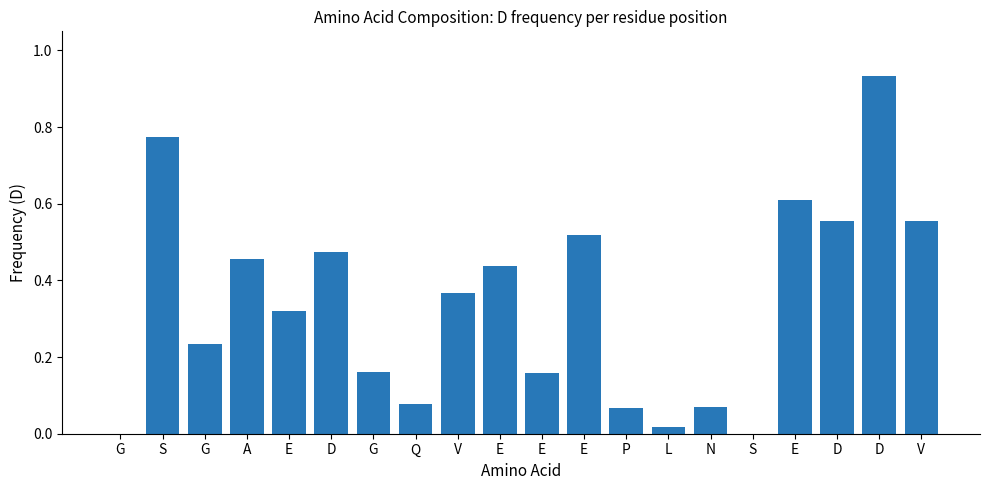

What is the label of the 8th bar from the right?

P